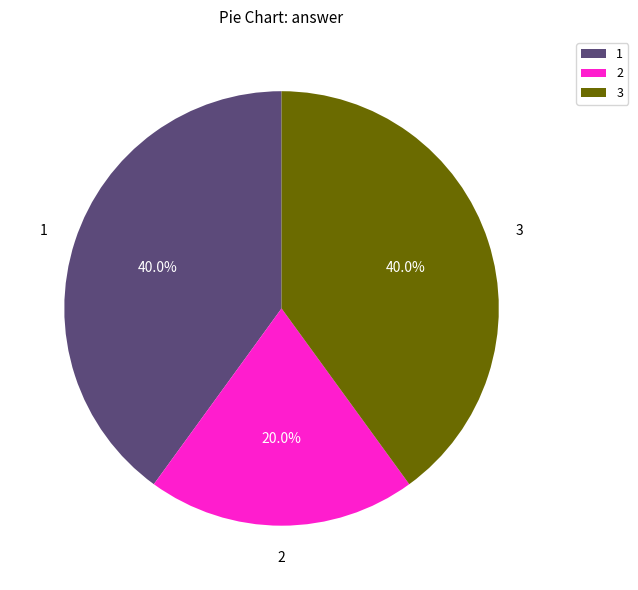

Is there a majority slice in this chart?

No